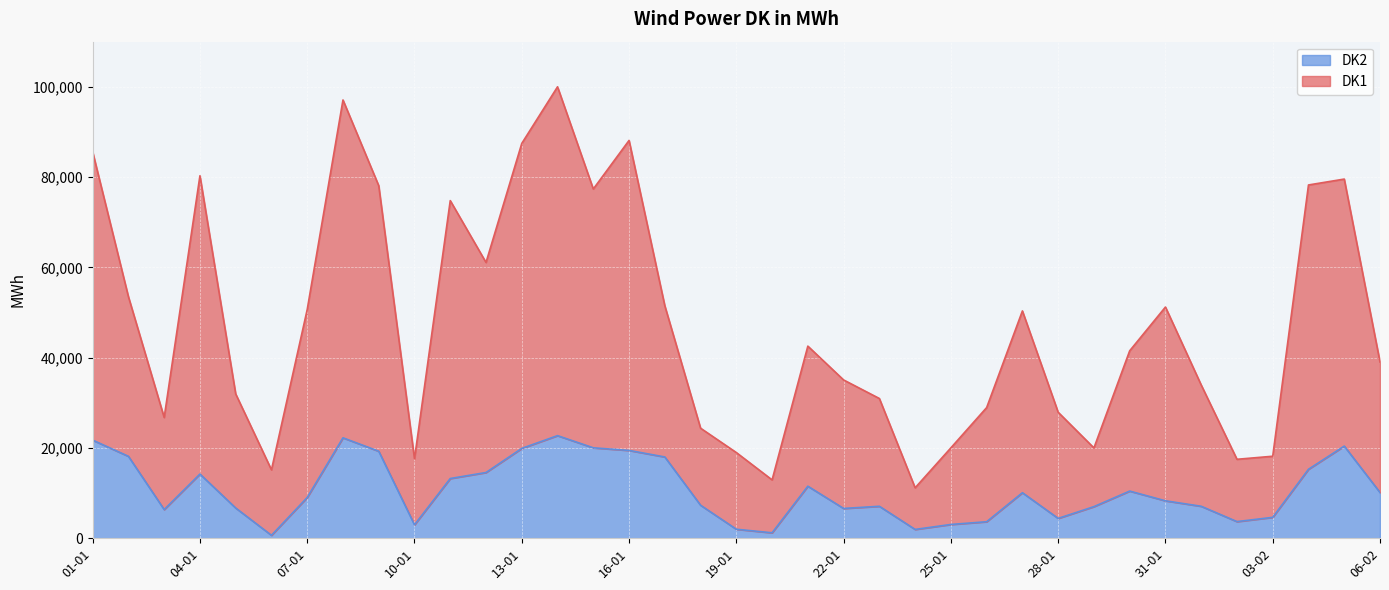

What is the greatest value displayed?

99980